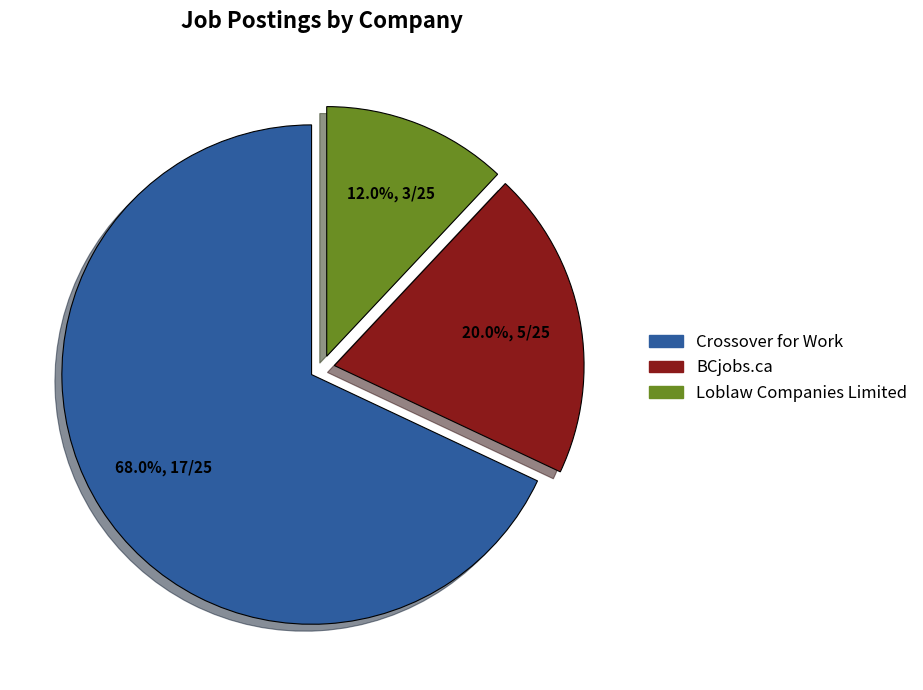

Which category has the biggest portion of the pie?

Crossover for Work